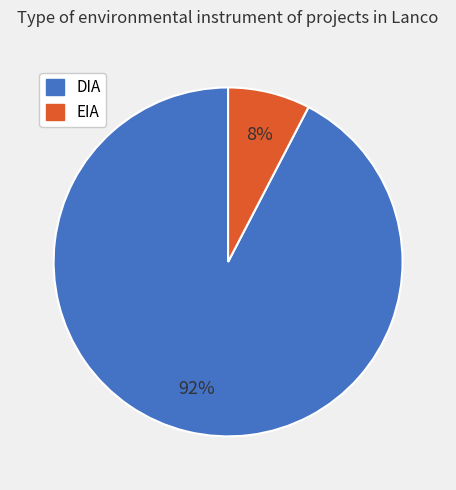

Is EIA the majority of the pie?

No